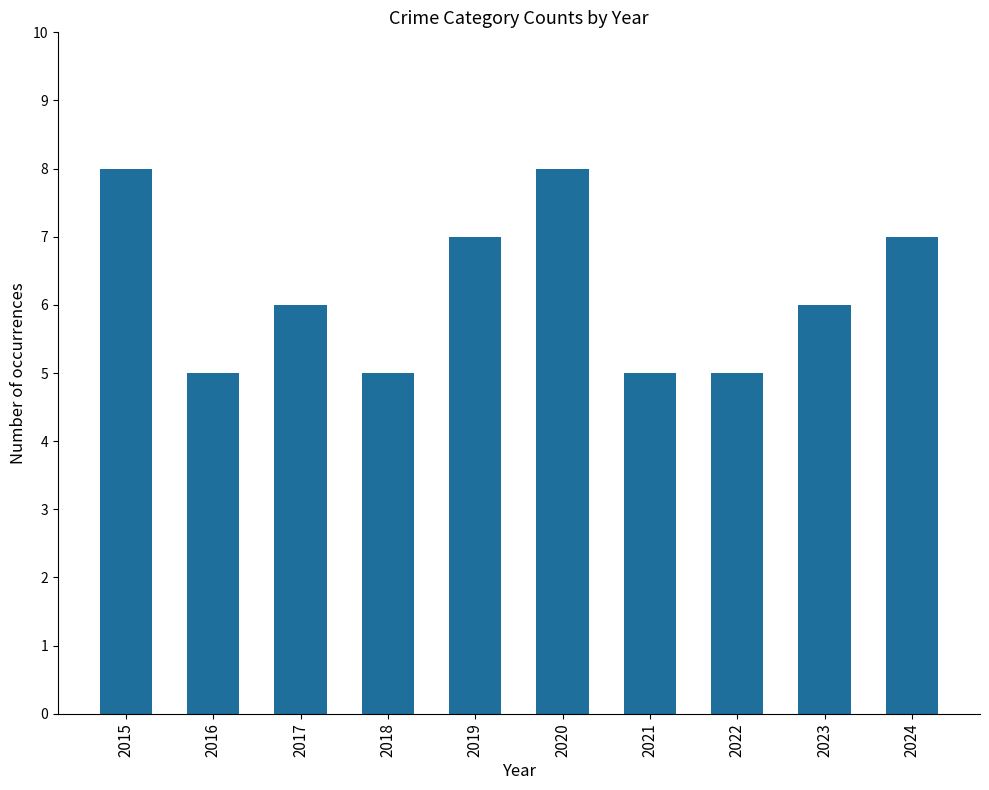

What is the value of the 1st bar from the left?

8